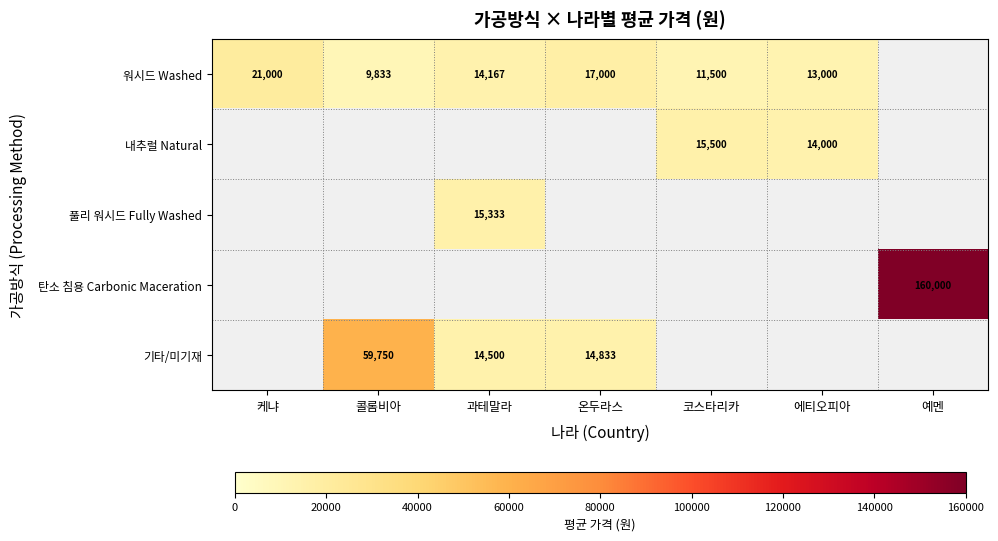

Is it true that 풀리 워시드 Fully Washed equals 20159 at 과테말라?

False